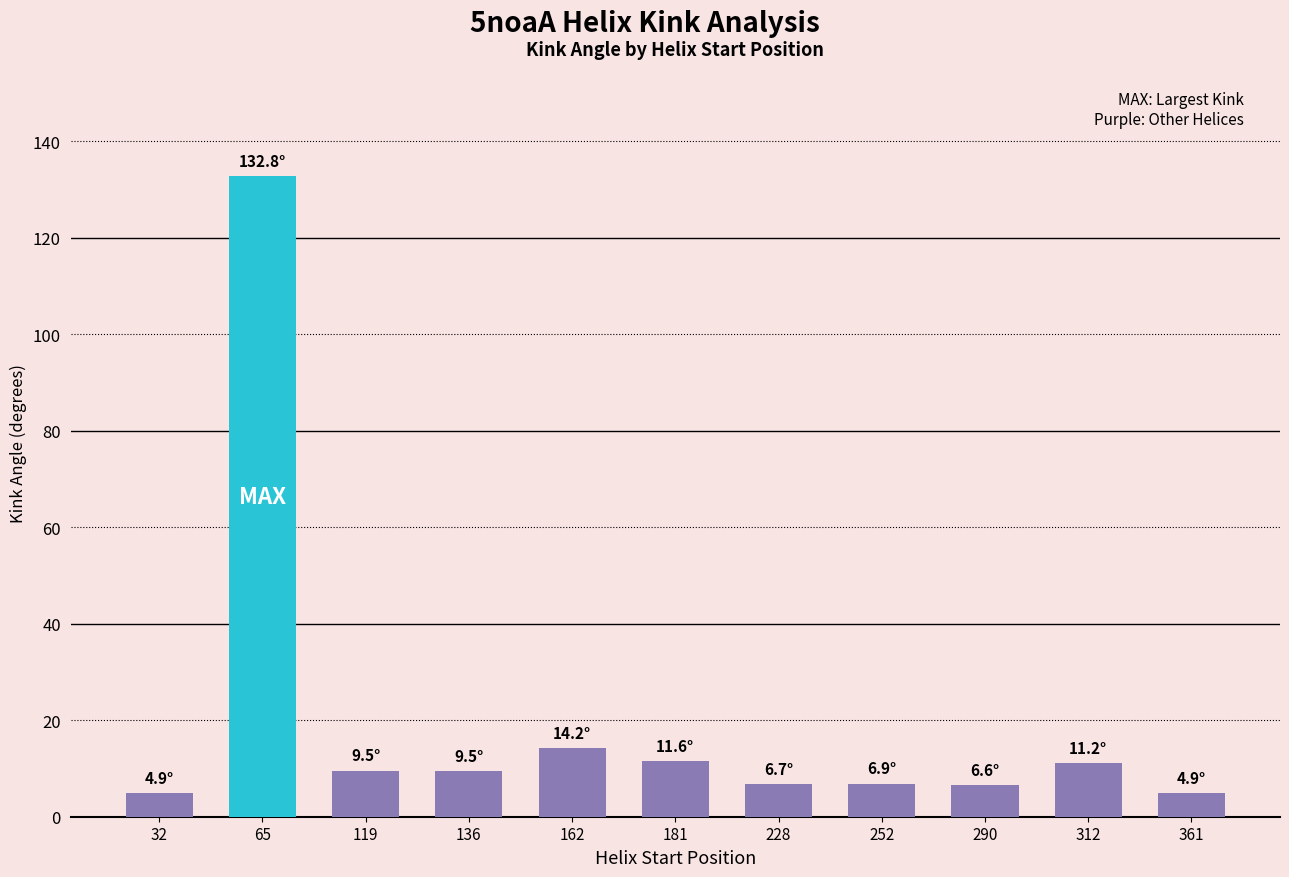

Does the chart contain stacked bars?

No